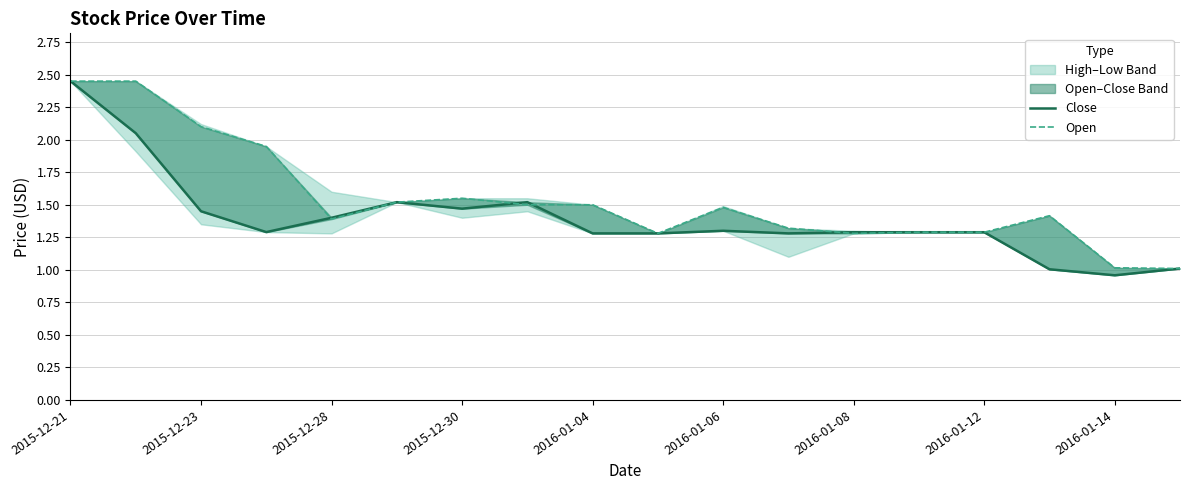

Which category has the highest value in the Close series?

2015-12-21